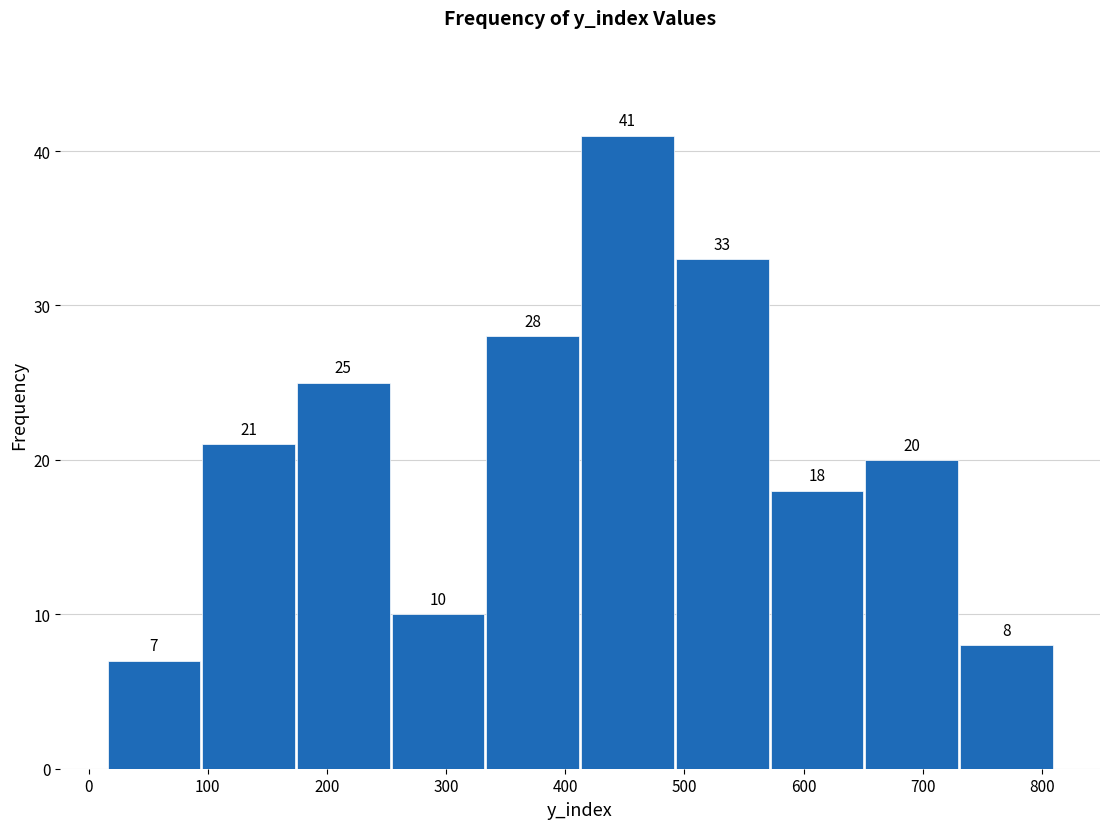

Reading left to right, list every bar in this chart as the range it spans on the x-axis followed by its height. The bar edges are not printed on the chart, so give them approximately, as read against the axis.

20 to 90: 7
90 to 170: 21
170 to 250: 25
250 to 330: 10
330 to 410: 28
410 to 490: 41
490 to 570: 33
570 to 650: 18
650 to 730: 20
730 to 810: 8